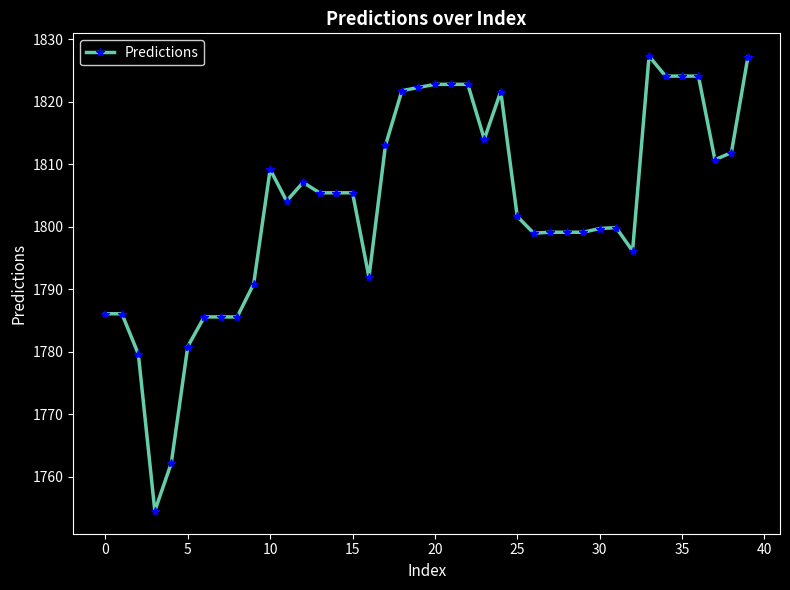

What is the difference between the second highest and second lowest values?

64.9